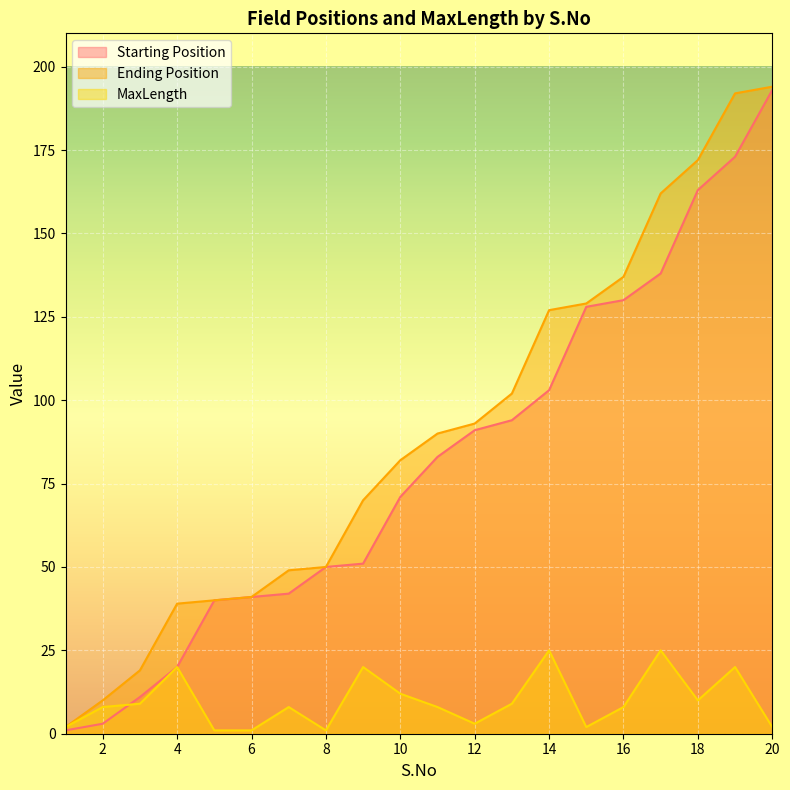

What is the greatest value displayed?

194